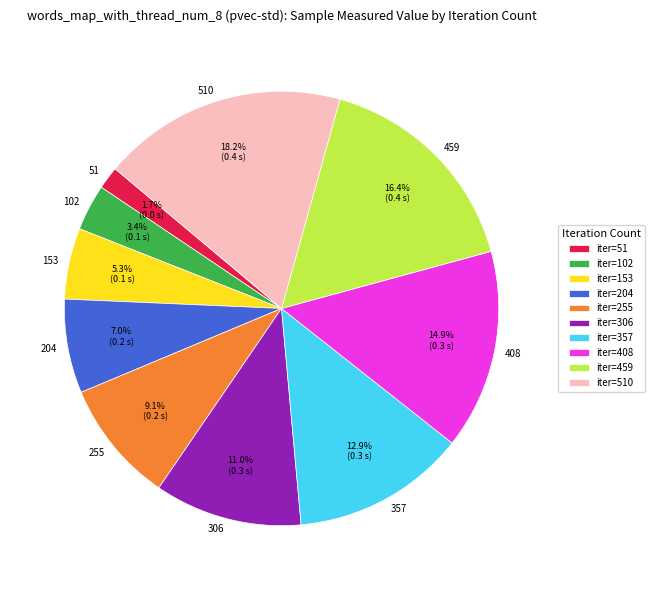

To the nearest percent, what is the difference between the largest and smallest slice percentages?

17%